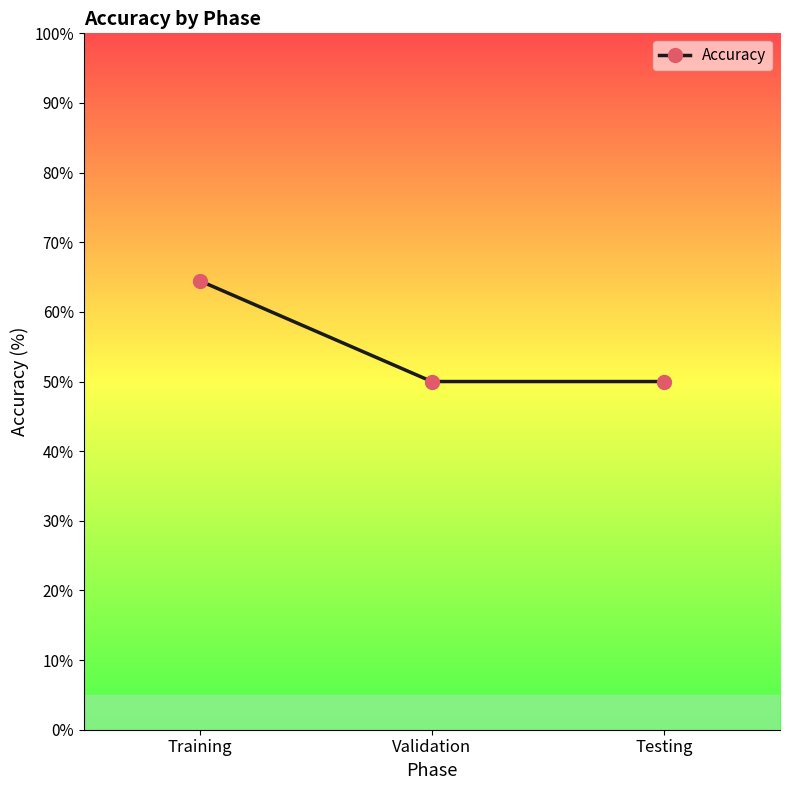

Reading left to right, list all the values displayed in this chart.

Training=64.5	Validation=50.0	Testing=50.0